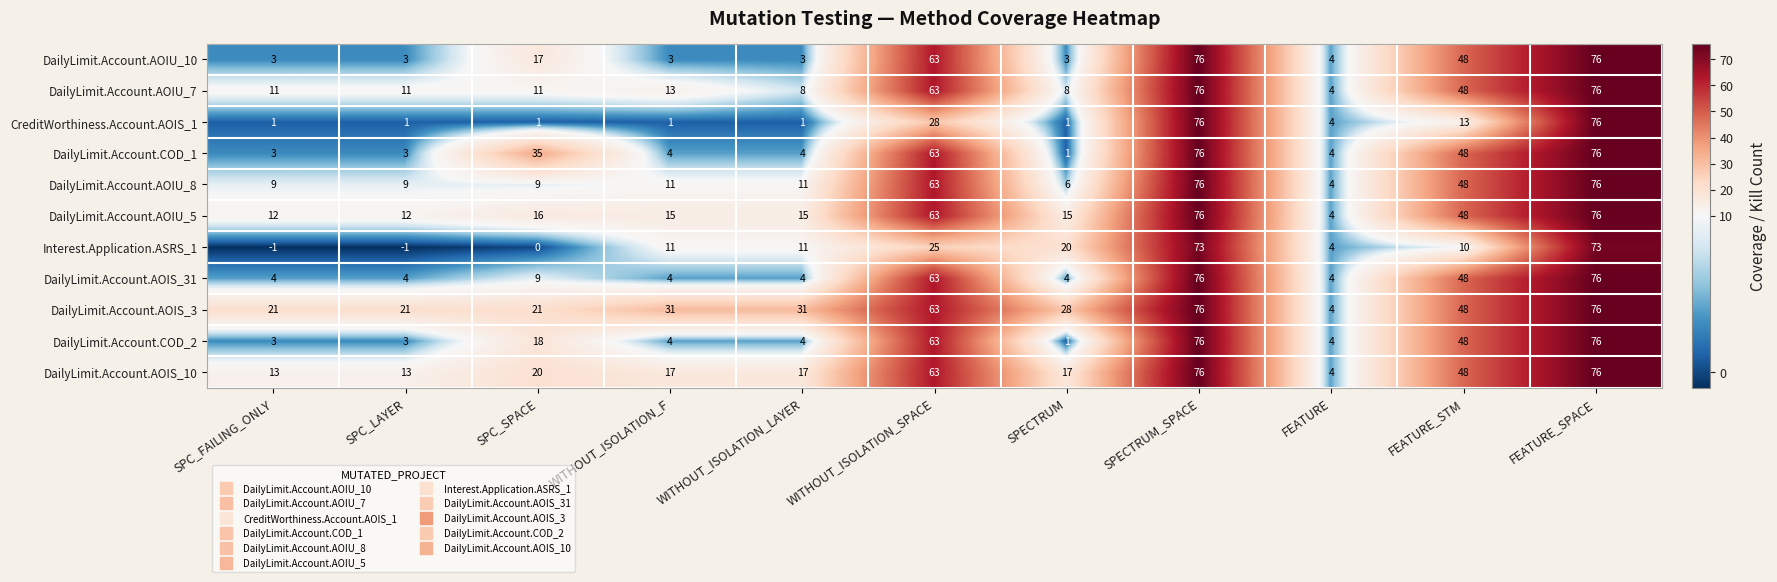

Is it true that DailyLimit.Account.COD_2 equals 15 at WITHOUT_ISOLATION_SPACE?

False